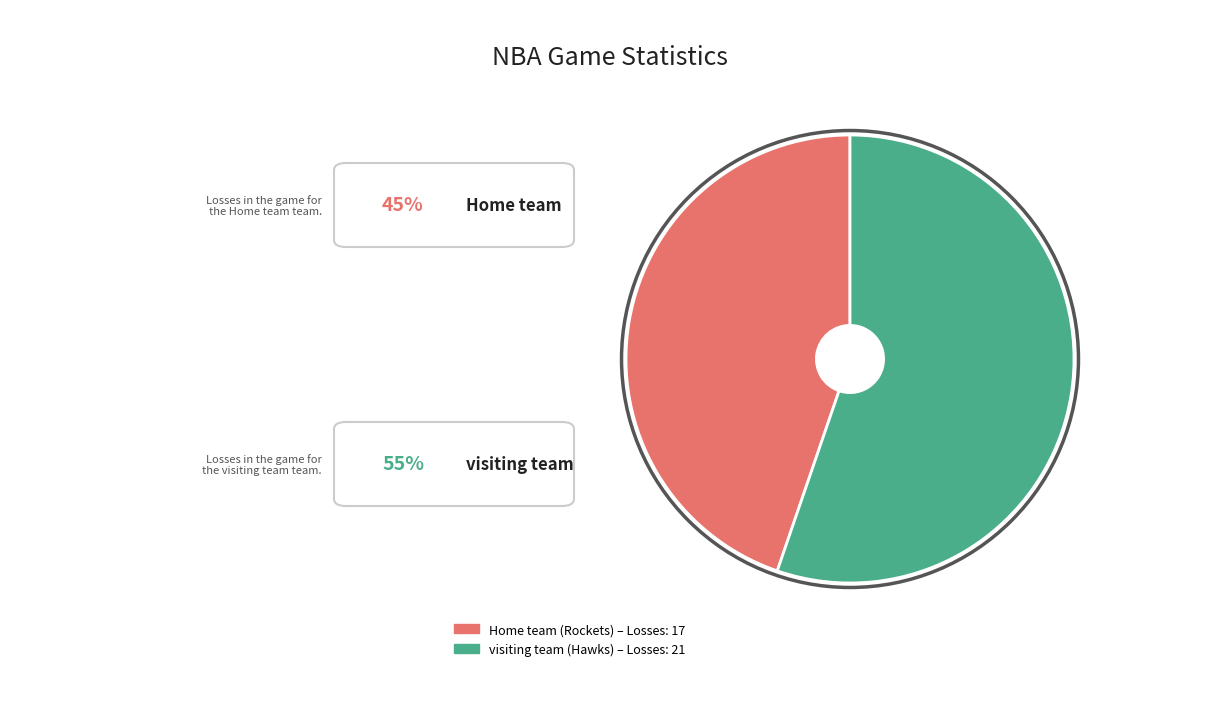

Which slice is the smallest?

Home team